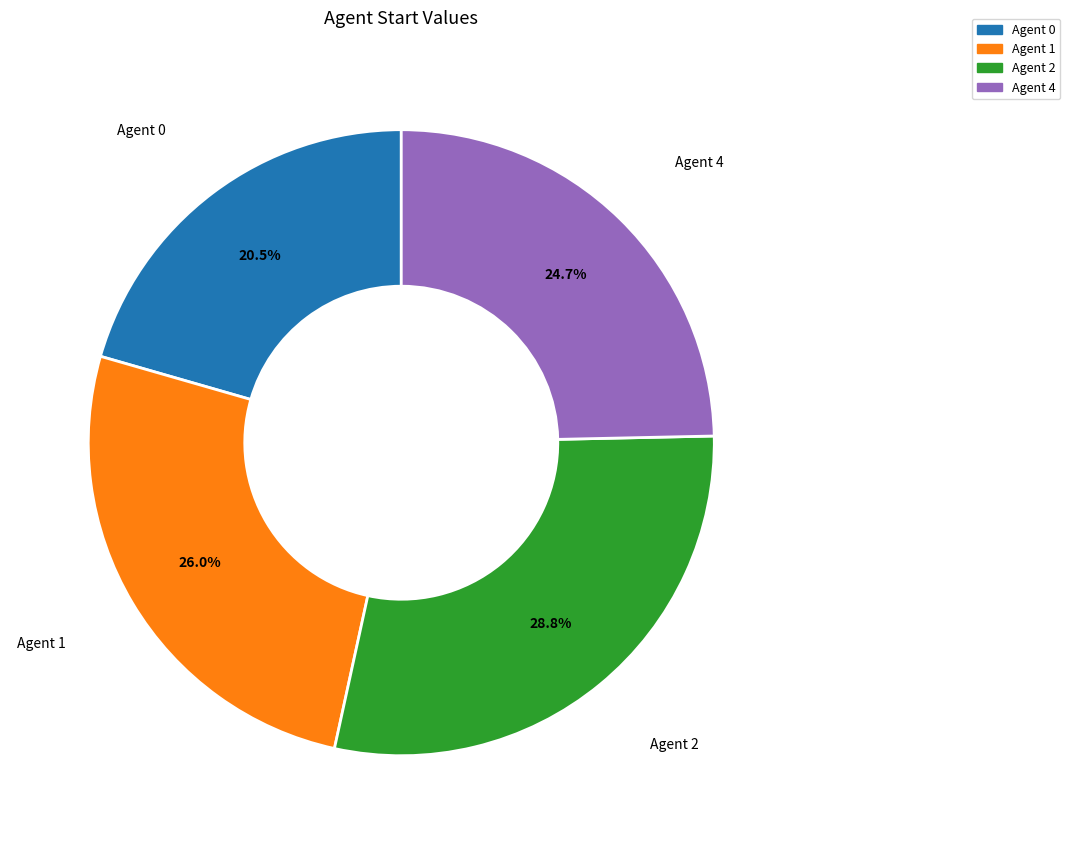

Is there any slice that represents more than half of the pie?

No